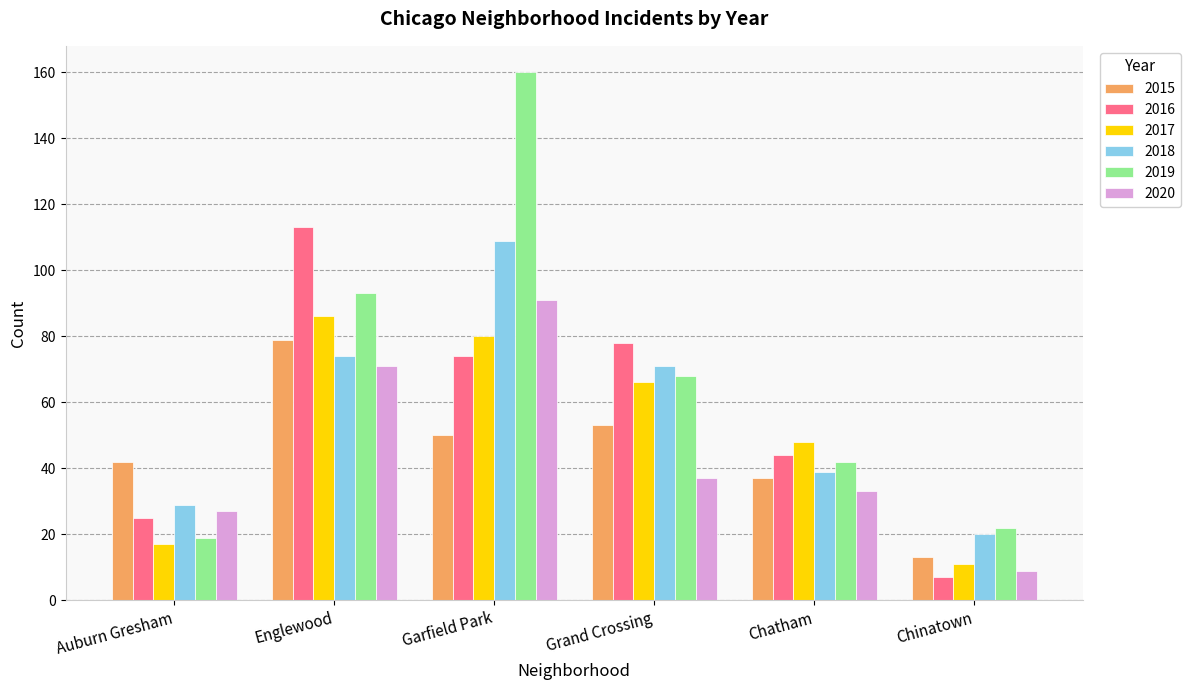

What is the total value across all series at Grand Crossing?

373